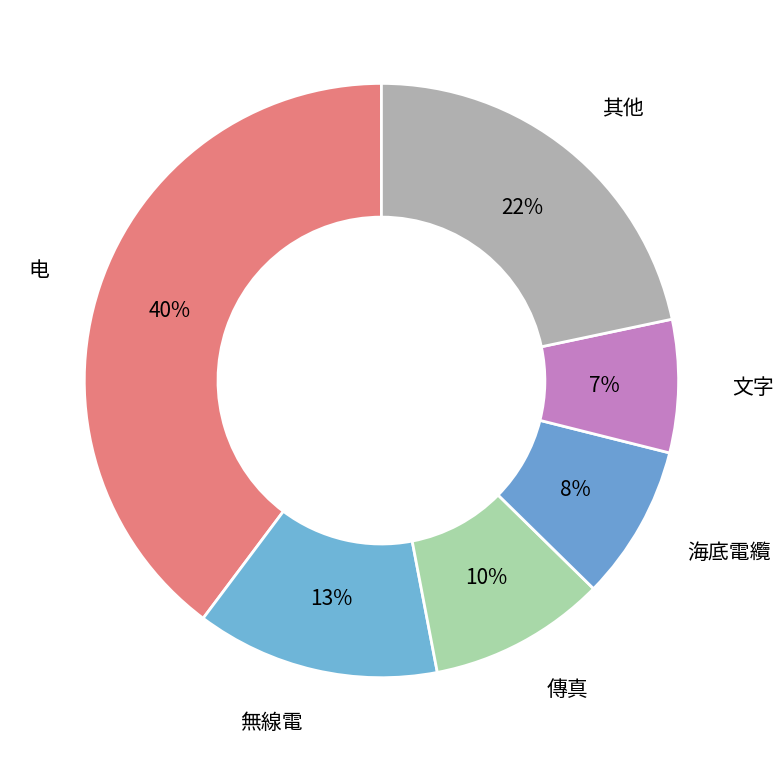

Do 傳真 and 無線電 together represent more than half of the pie?

No